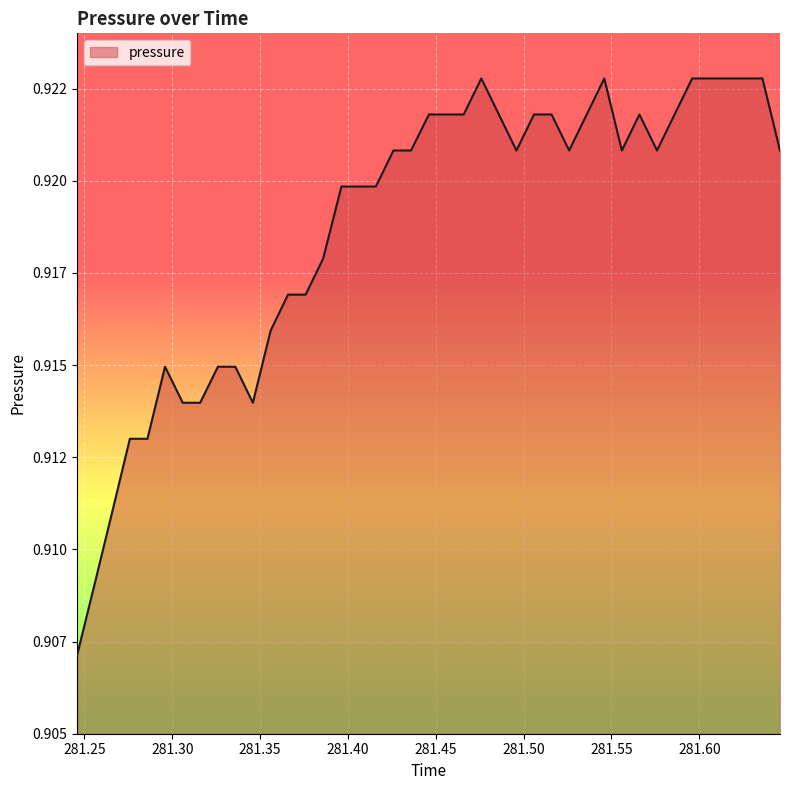

Does the chart have visible grid lines?

Yes